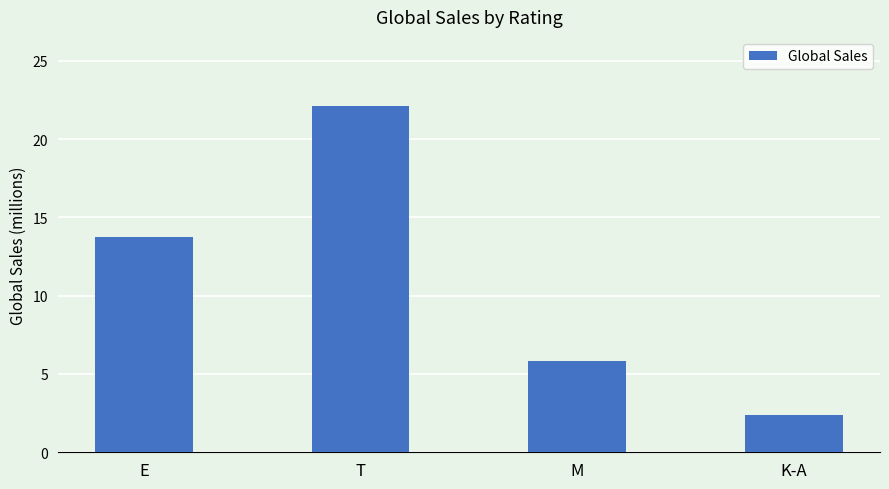

At which label does the data first exceed 13?

E